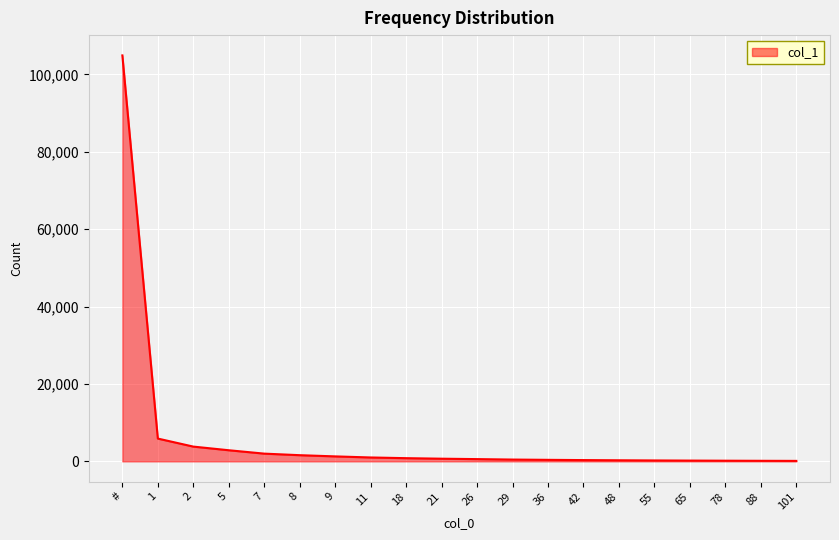

Which label corresponds to the largest value in the chart?

#